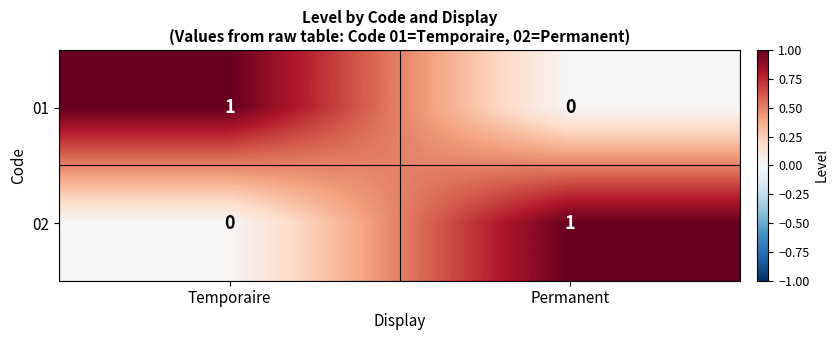

The value of 01 at Temporaire is 1. True or false?

True